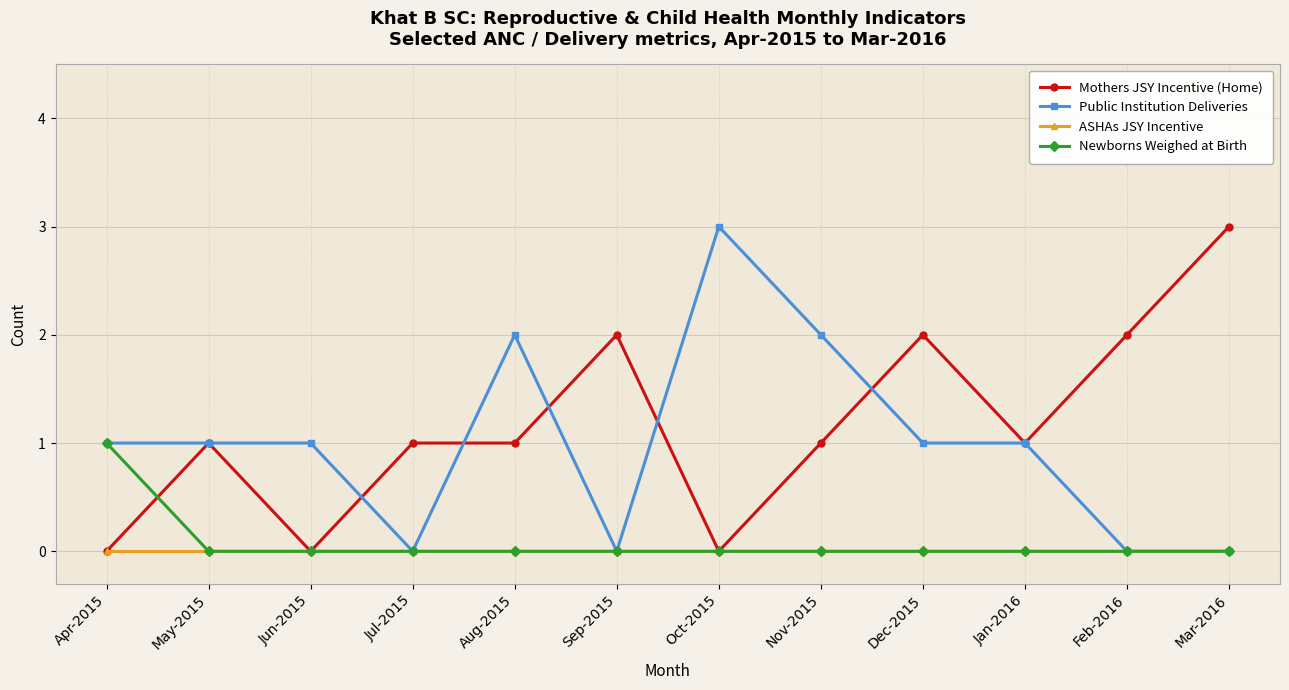

What is the total value across all series at Aug-2015?

3